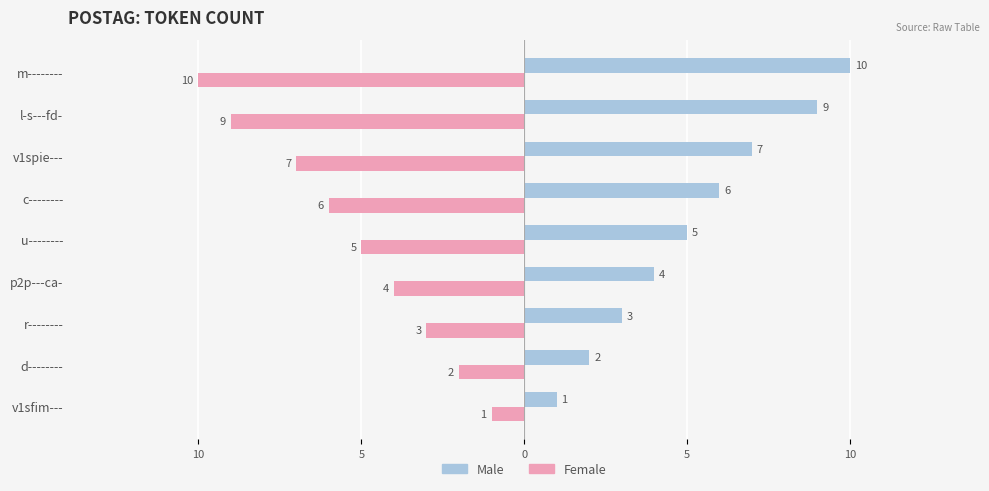

What are all the series names shown in the legend?

Male, Female